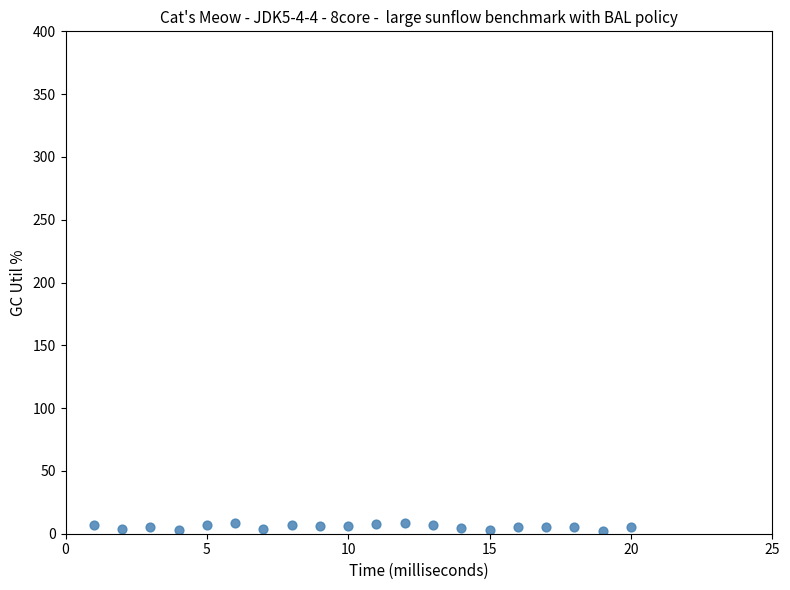

What is the range of Y values (max minus min)?

6.3